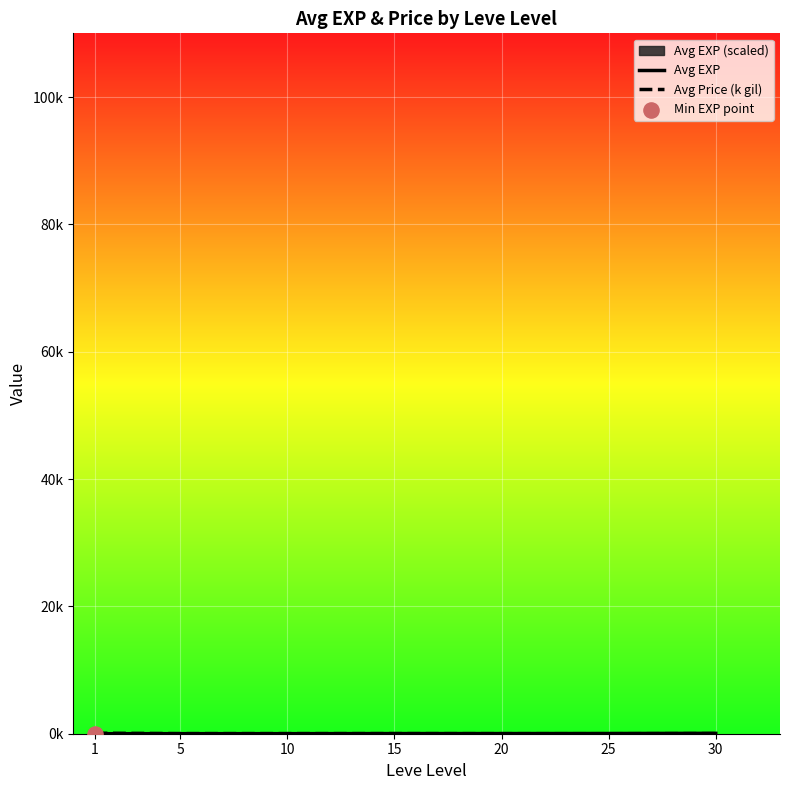

Is the value of Avg Price (k gil) at 25 greater than the value of Avg EXP at 25?

No